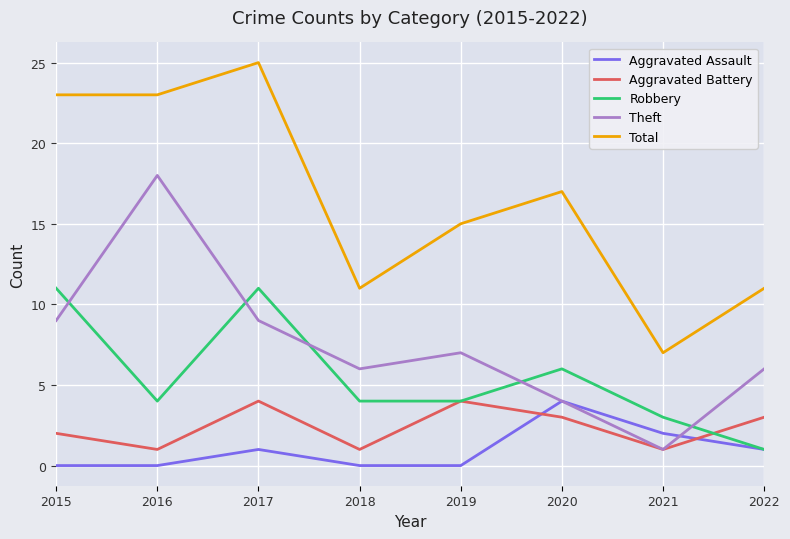

Is the value of Theft at 2018 greater than the value of Total at 2015?

No